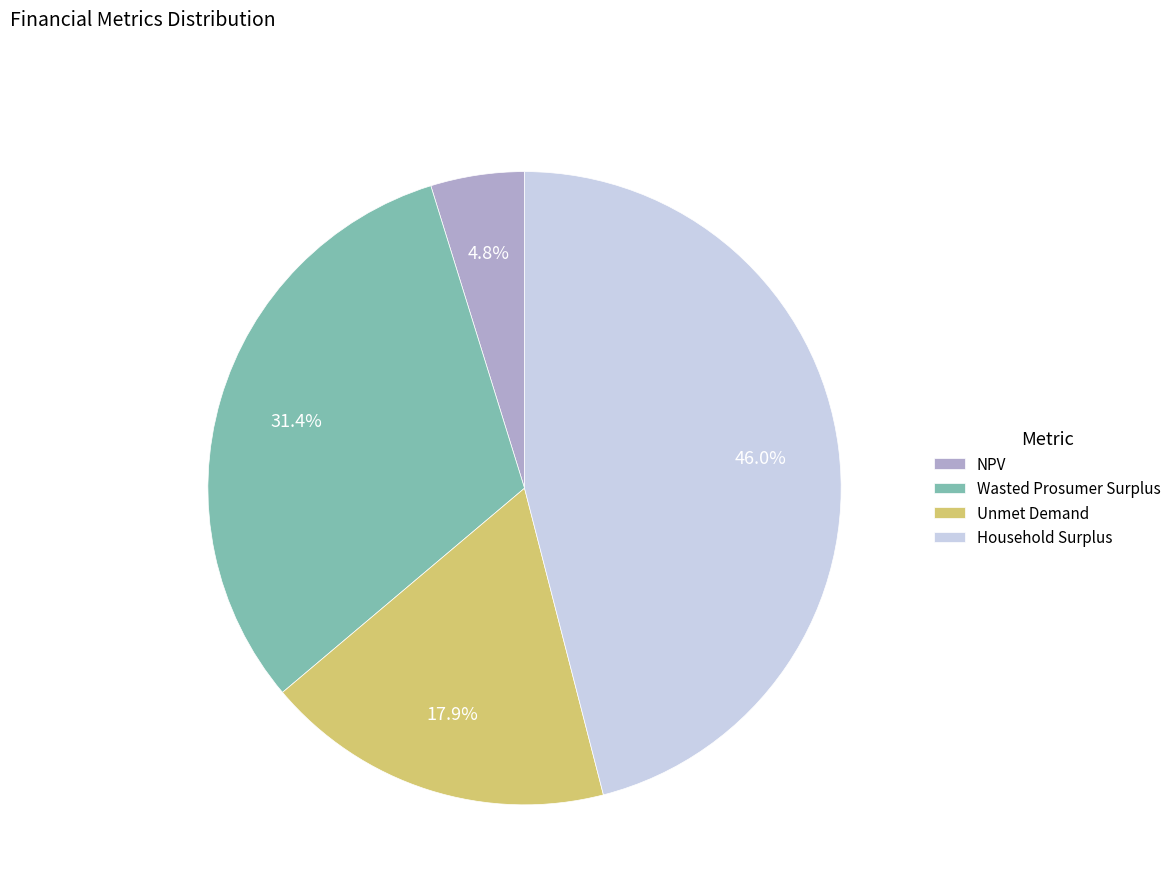

True or false: Unmet Demand accounts for 18% of the total.

True